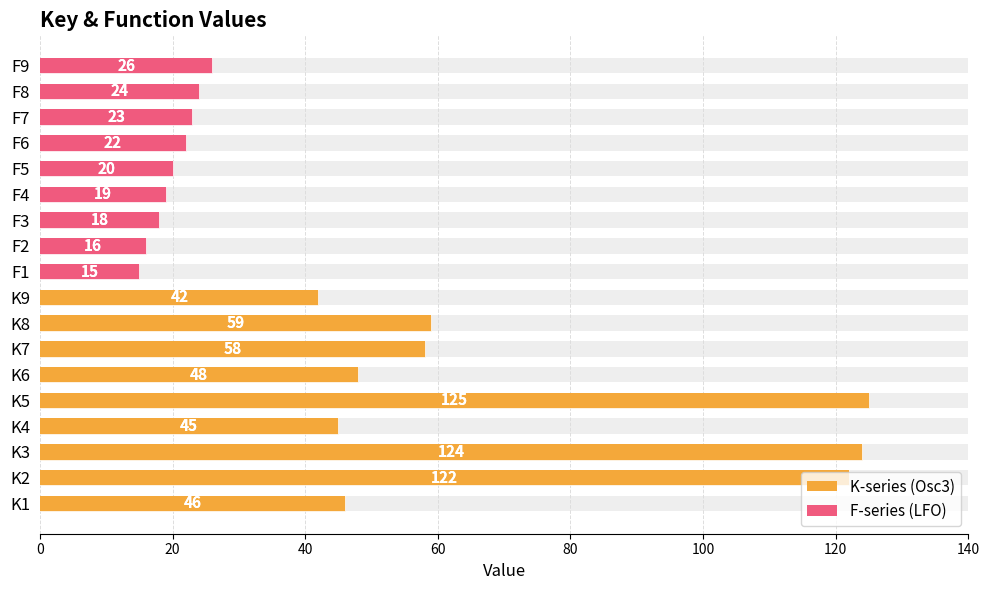

What is the sum of the values at K1 and K9?

88